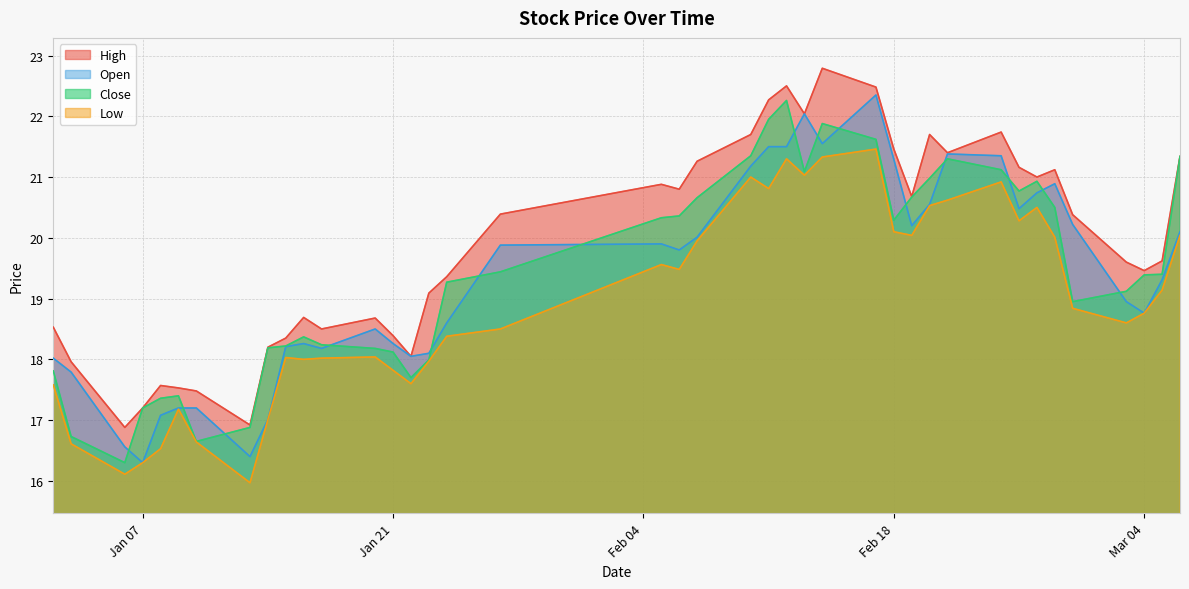

Which series has the largest total across all categories?

High